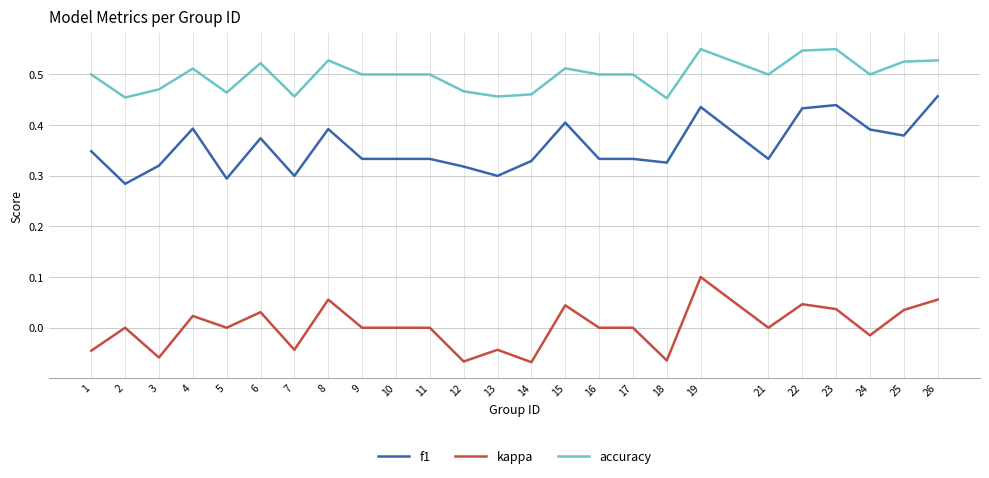

True or false: accuracy and kappa intersect in this chart.

False